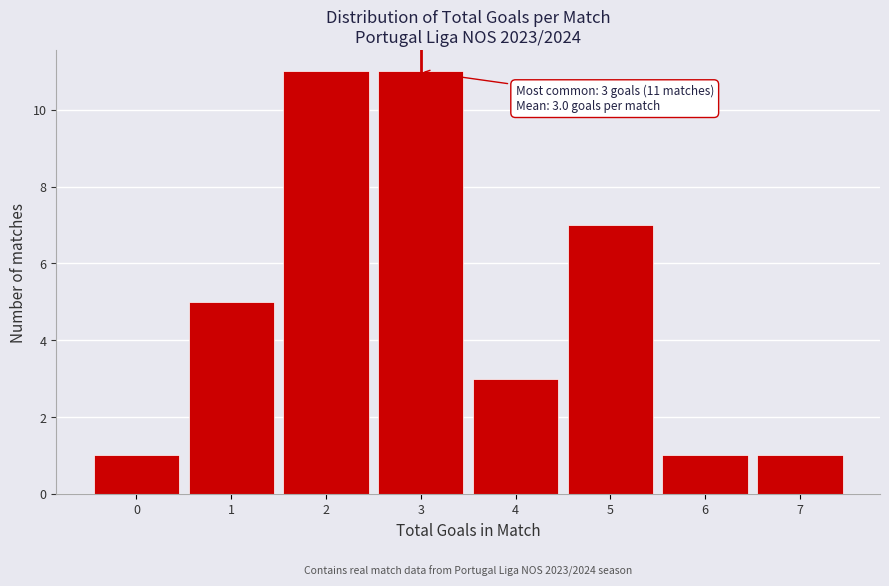

Reading right to left, transcribe all the data shown in this chart.

1	1	7	3	11	11	5	1